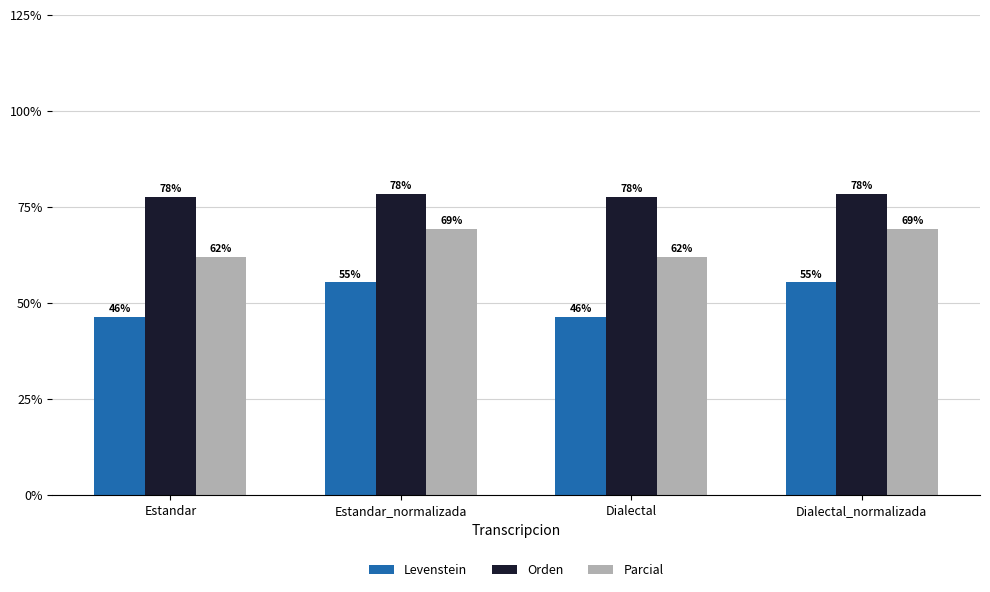

What is the sum of the Levenstein values at Dialectal_normalizada and Estandar_normalizada?

110.7